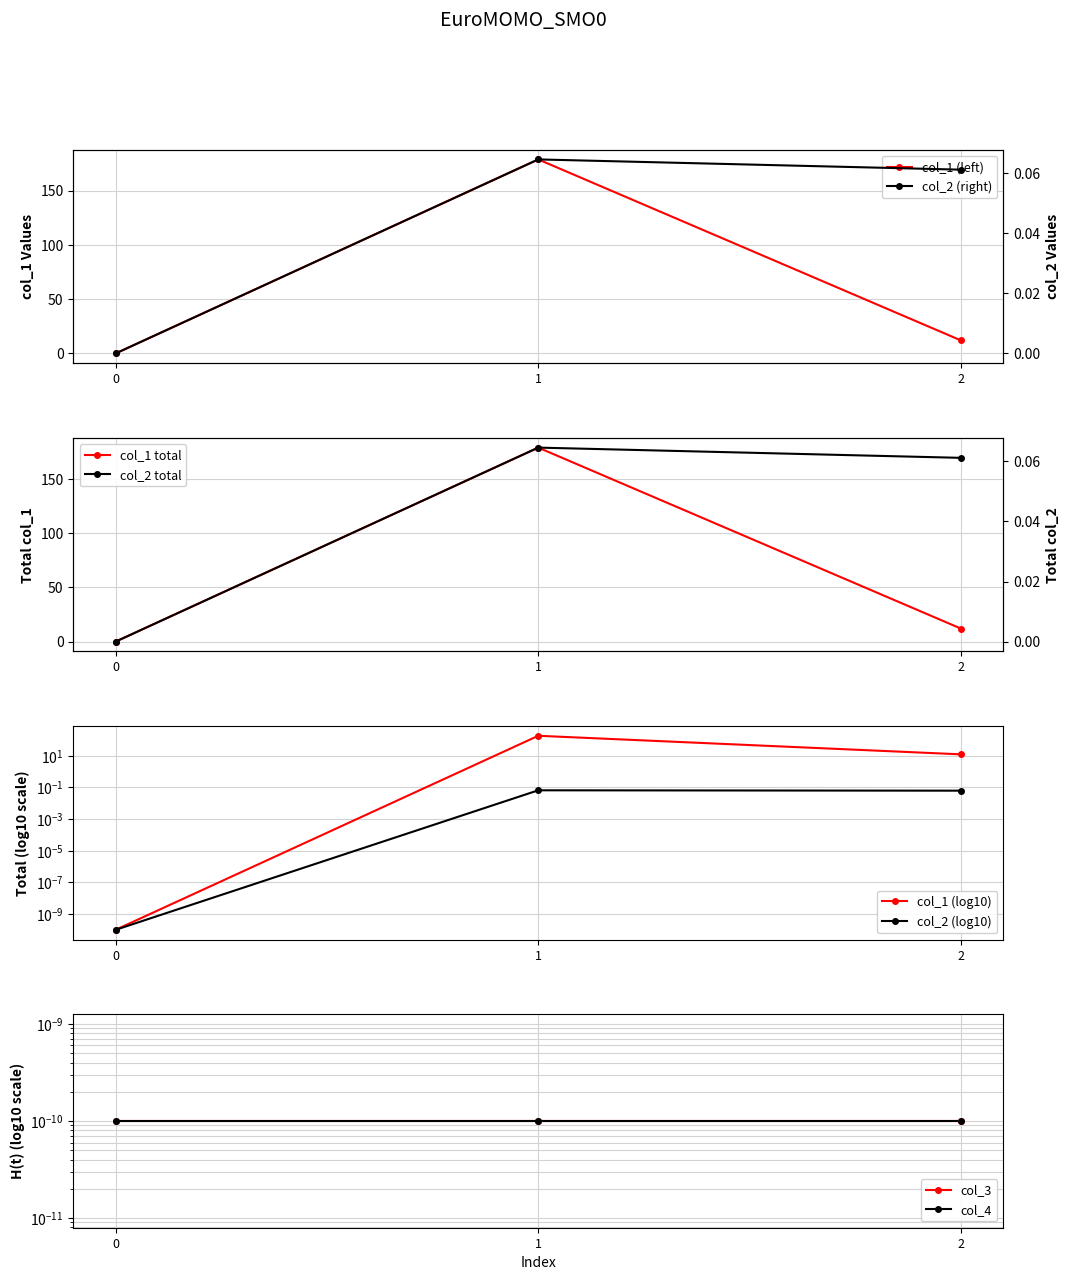

How many lines are shown in the chart?

2